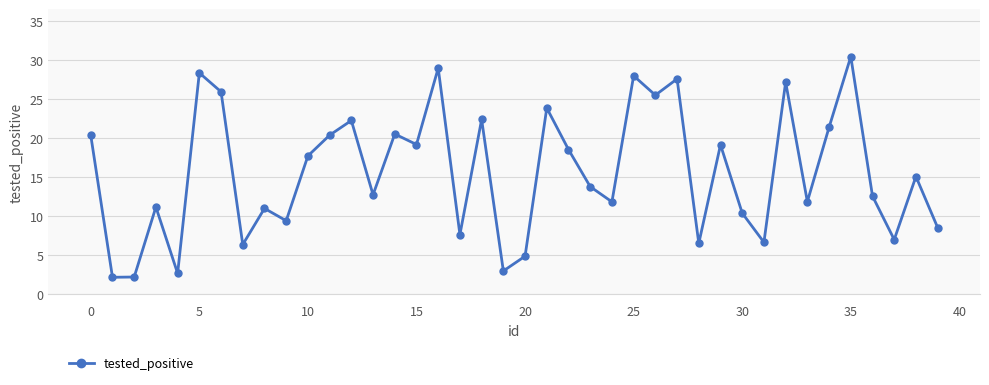

What is the value of the 13th point from the left?

22.3